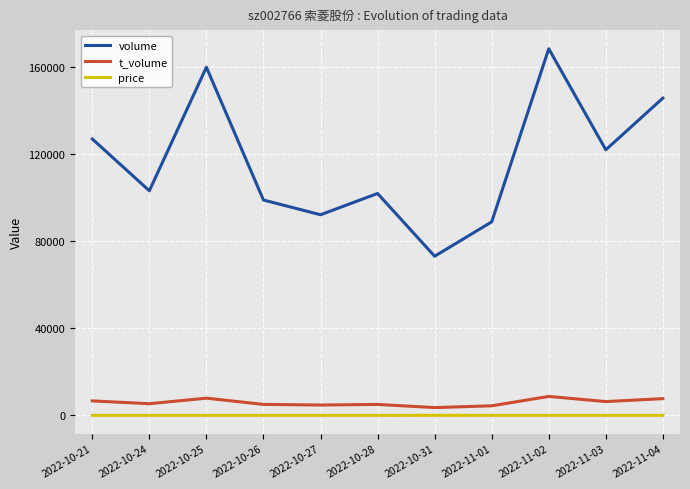

What is the spread (max minus min) of values at 2022-11-04?

145592.7